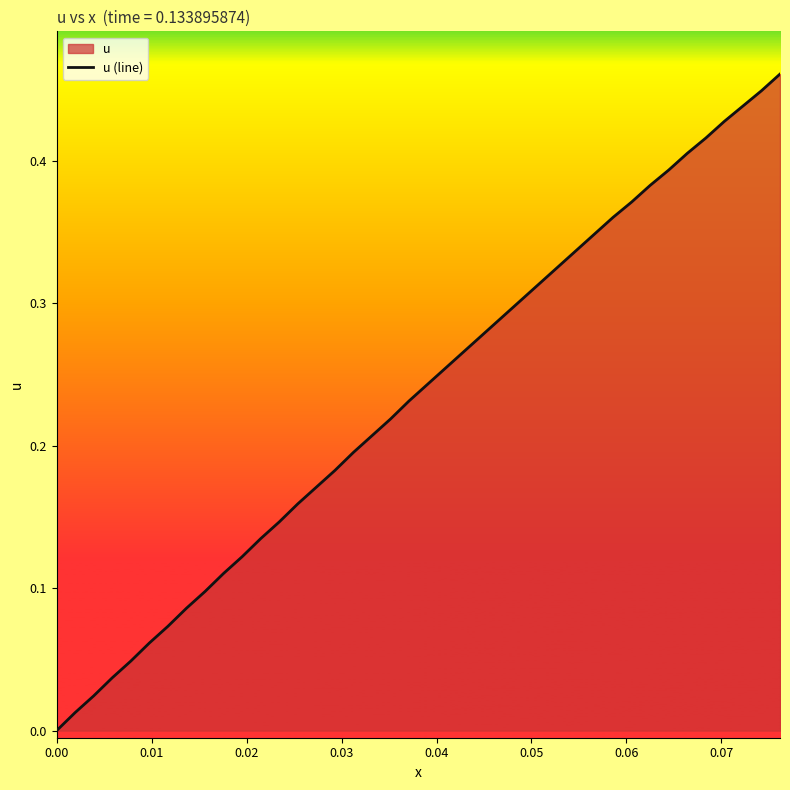

What is the difference between the second highest and second lowest values?

0.4